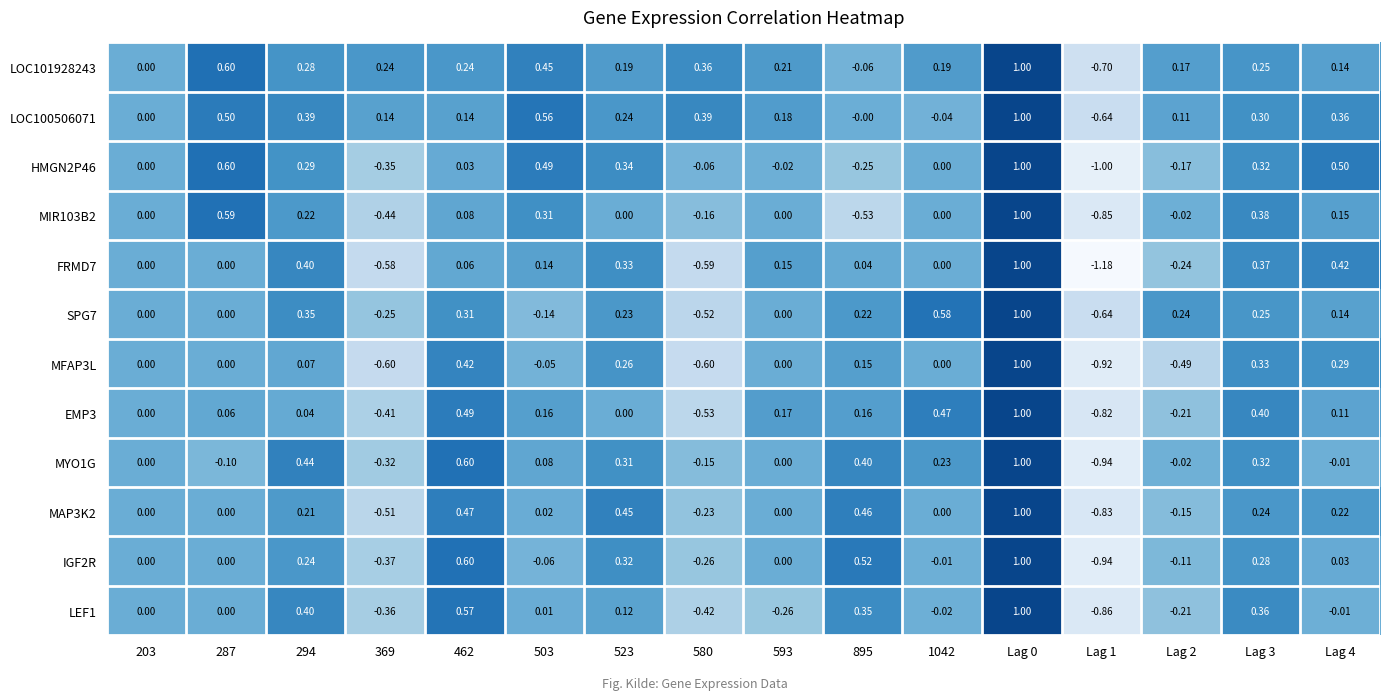

What is the total value across all series at 895?

1.5